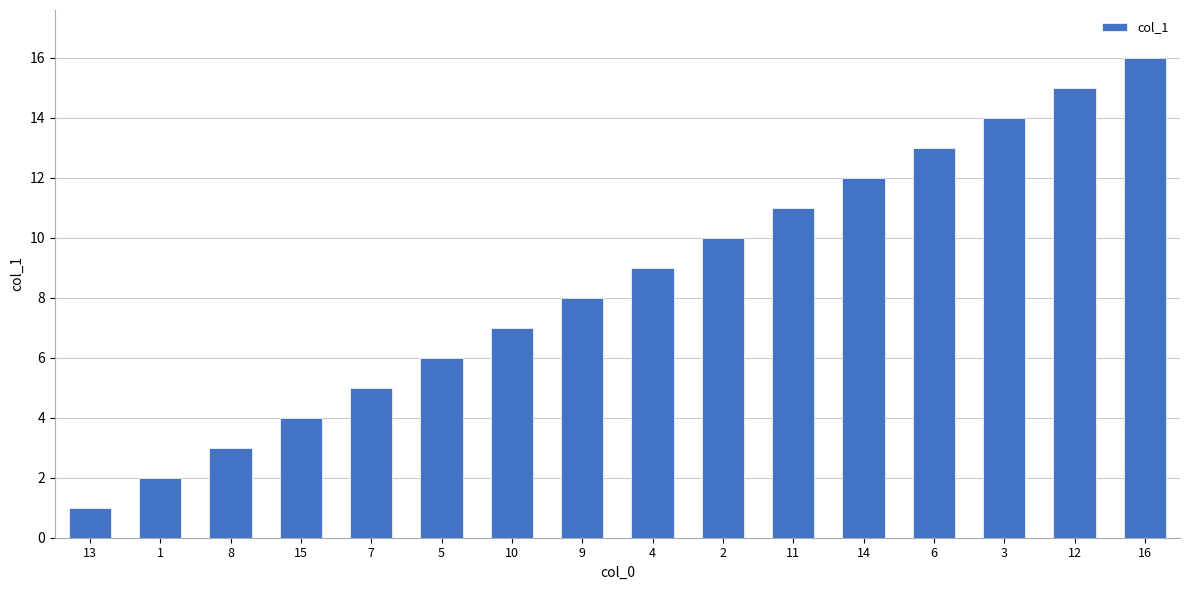

List the labels in order of value, largest first.

16, 12, 3, 6, 14, 11, 2, 4, 9, 10, 5, 7, 15, 8, 1, 13